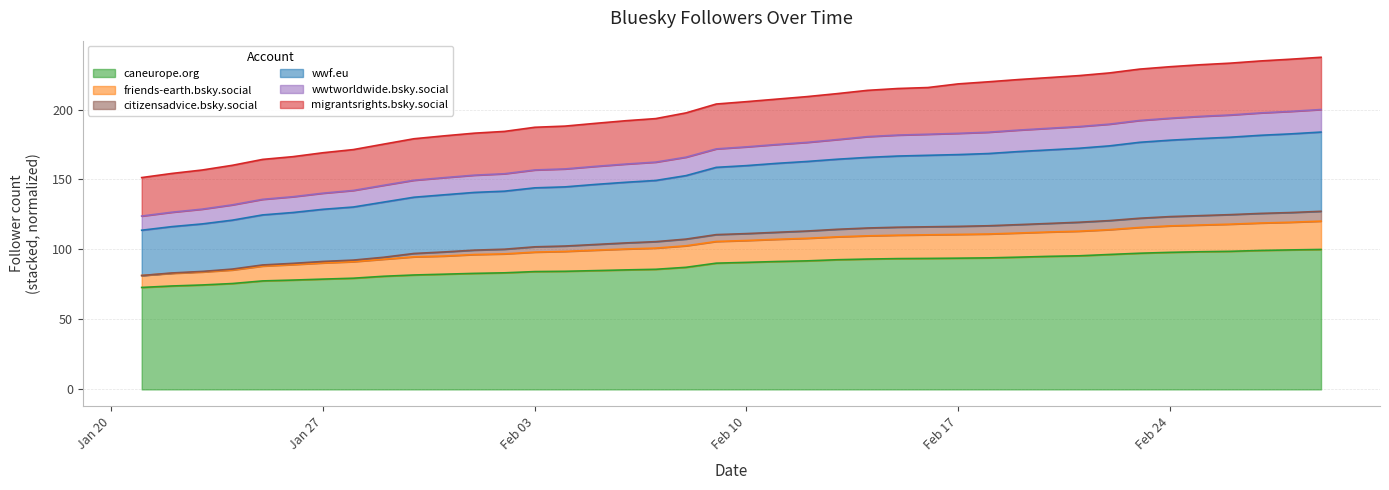

Which category has the lowest value in the wwf.eu series?

2025-01-21